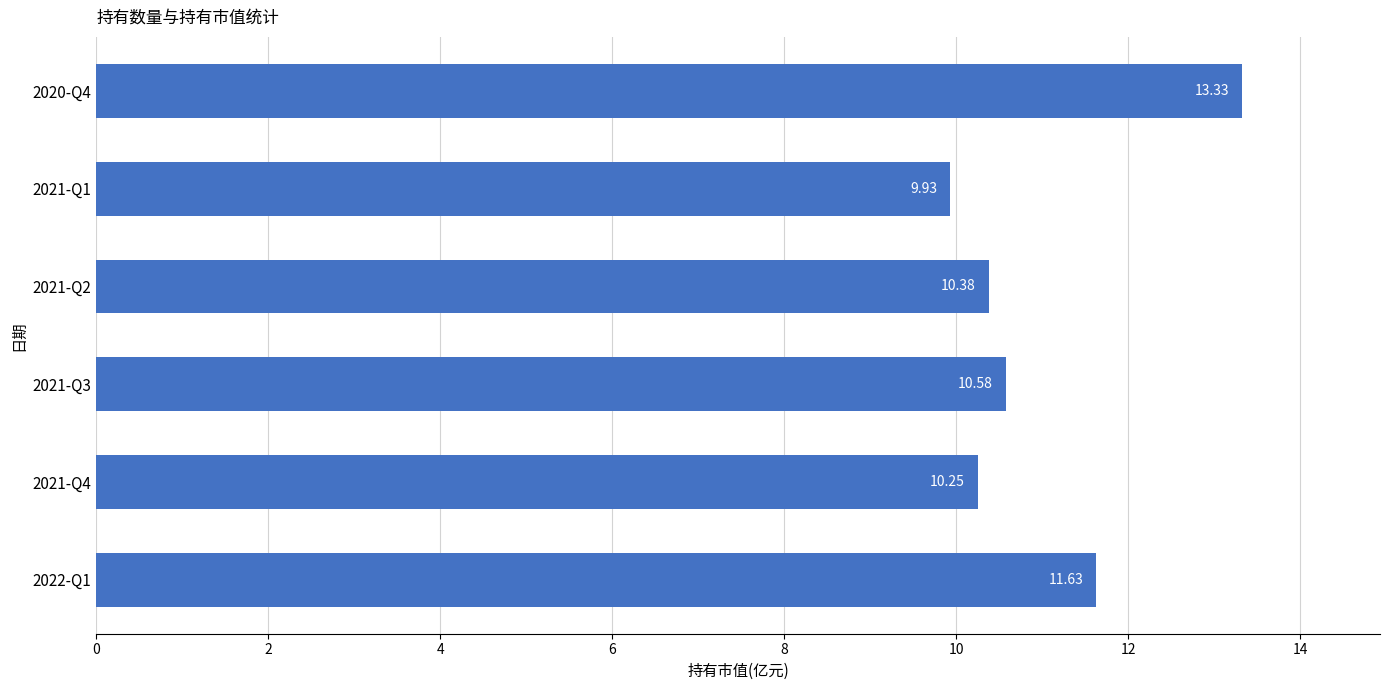

Rank the categories by value from lowest to highest.

2021-Q1, 2021-Q4, 2021-Q2, 2021-Q3, 2022-Q1, 2020-Q4